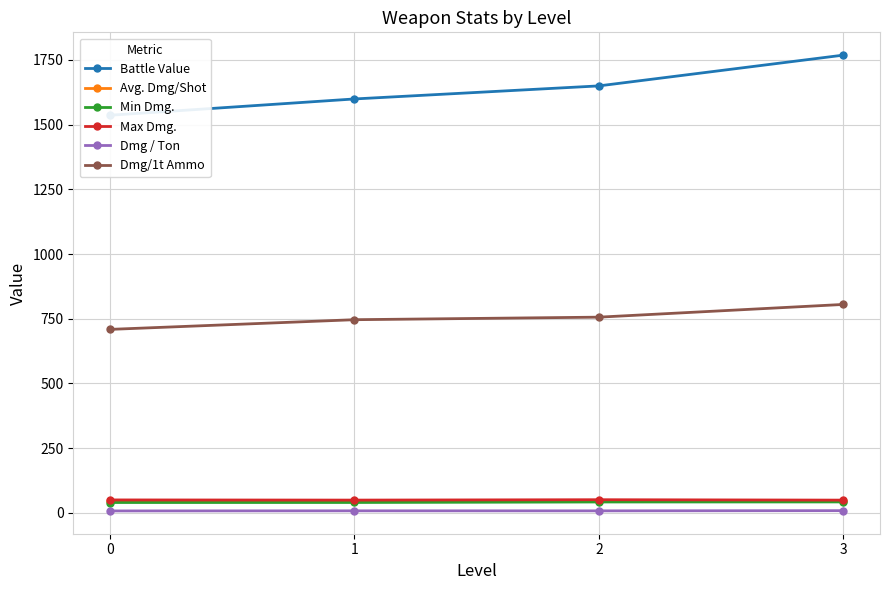

The Dmg/1t Ammo series shows 1323.4 at 3. True or false?

False